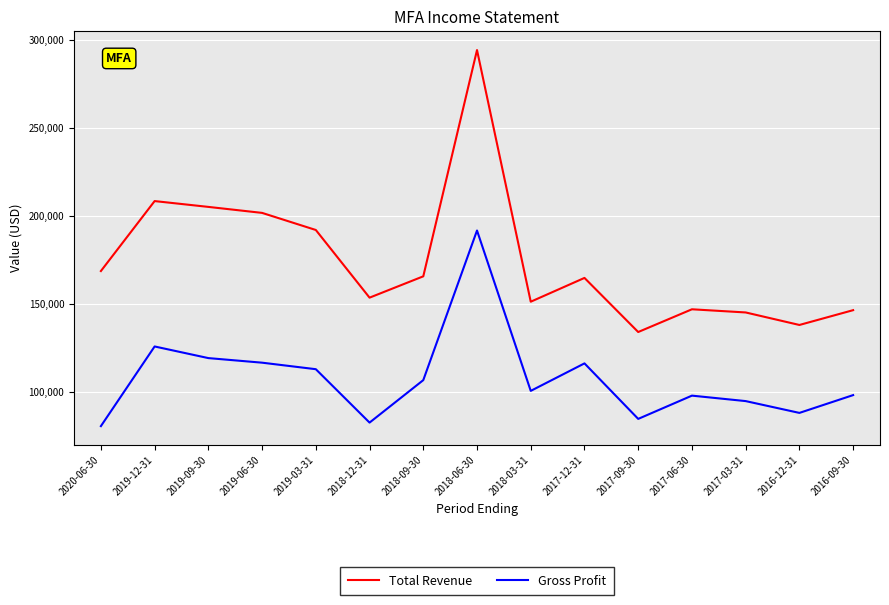

What position from the left is 2020-06-30?

1